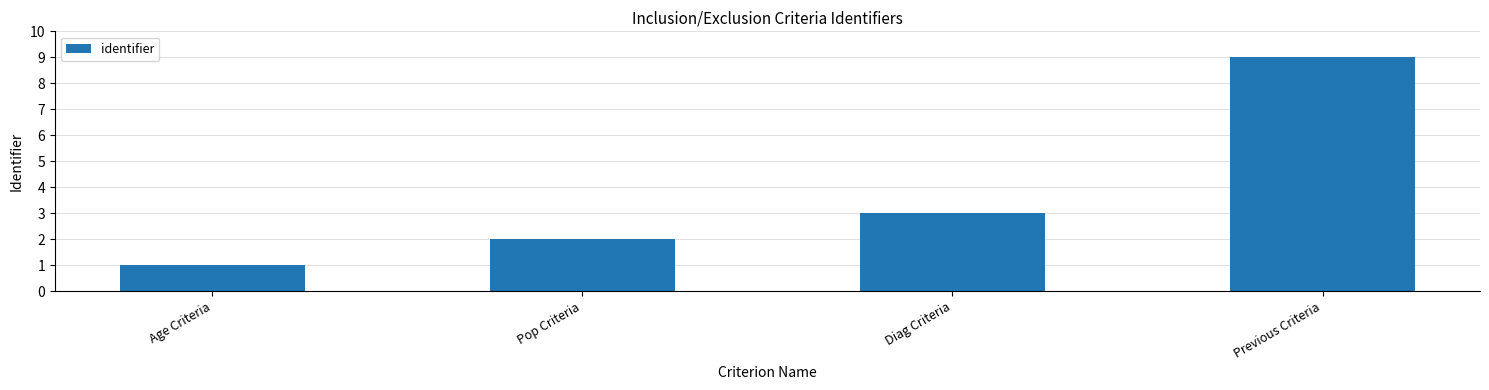

What is the value of the 3rd bar from the left?

3